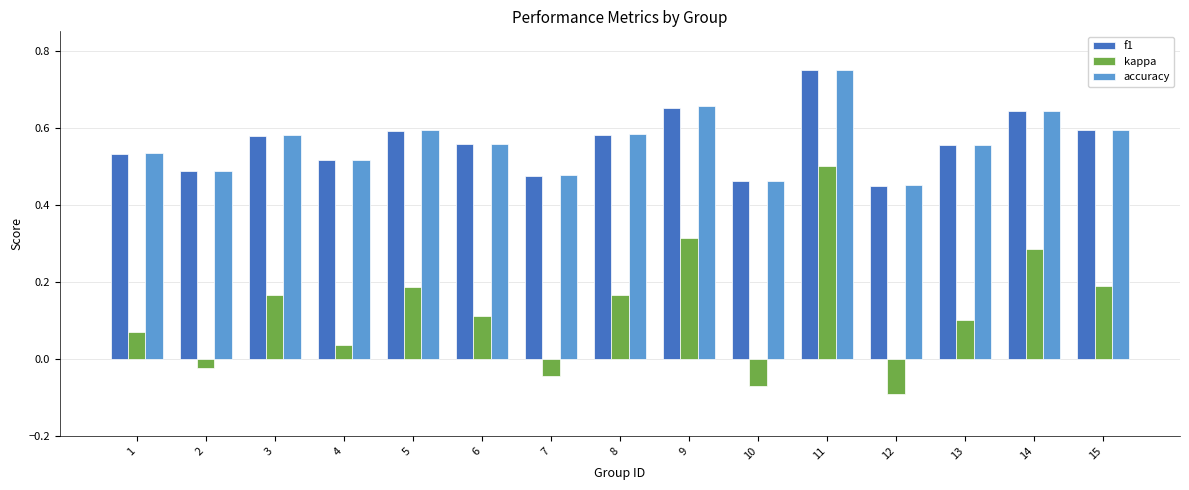

Which category has the lowest value across all series?

12